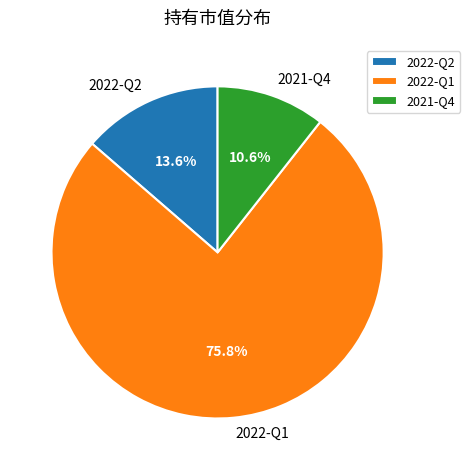

How many slices are in this pie chart?

3